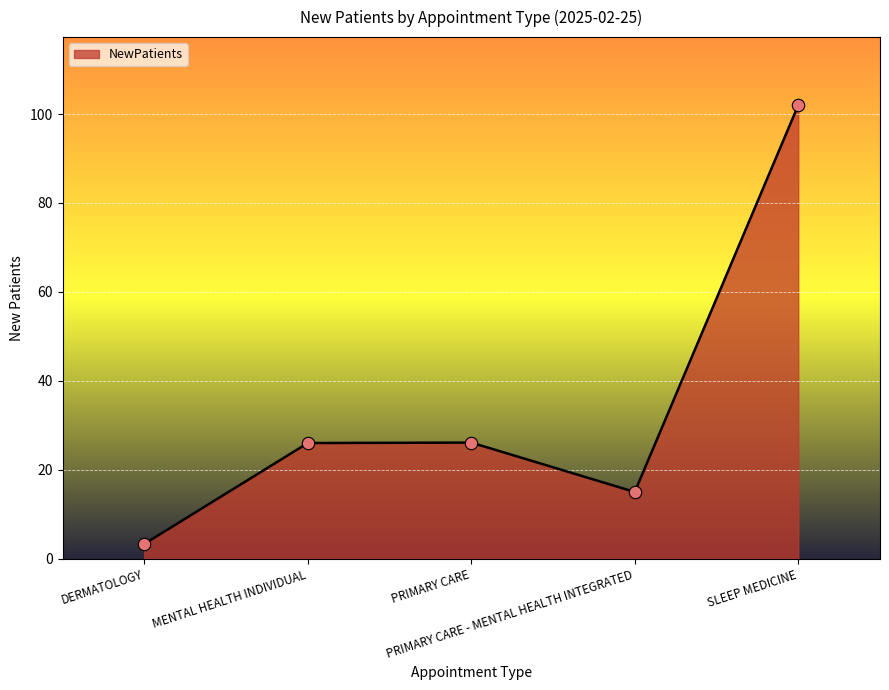

What is the ratio of the value at DERMATOLOGY to the value at MENTAL HEALTH INDIVIDUAL?

0.1